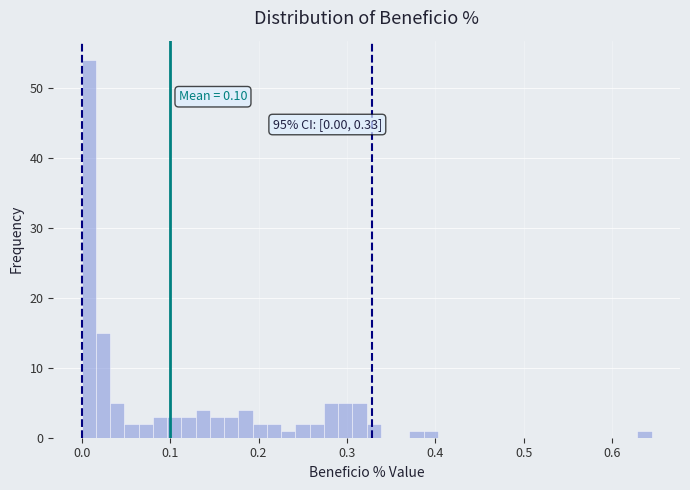

Read against the x-axis, roughly where is the centre of the tallest bar?

0.01